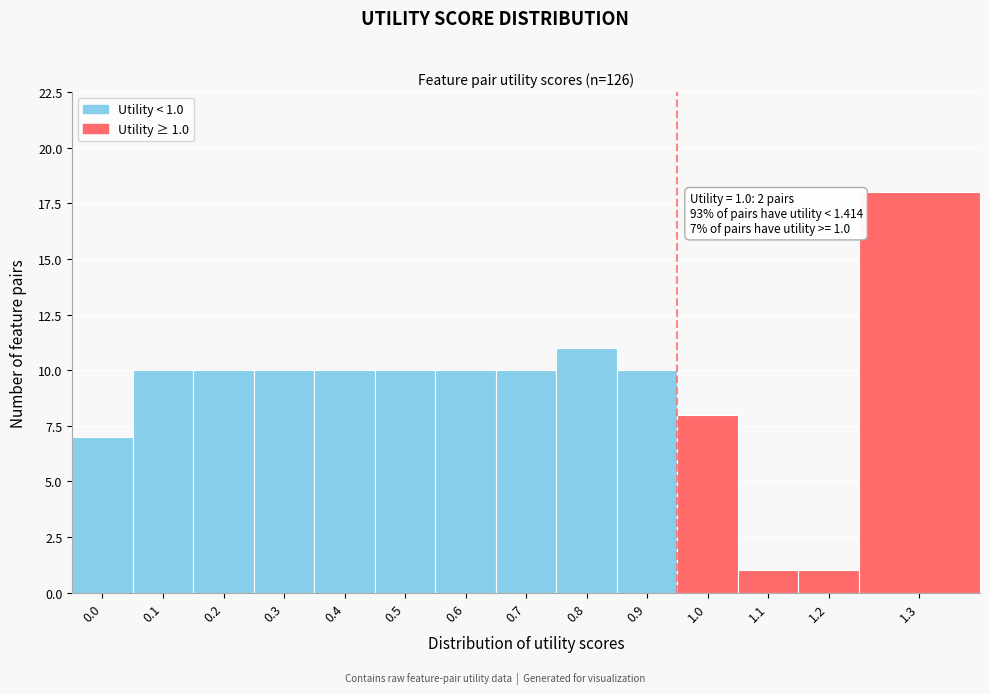

Reading left to right, transcribe all the data shown in this chart.

0.0=7	0.1=10	0.2=10	0.3=10	0.4=10	0.5=10	0.6=10	0.7=10	0.8=11	0.9=10	1.0=8	1.1=1	1.2=1	1.3=18